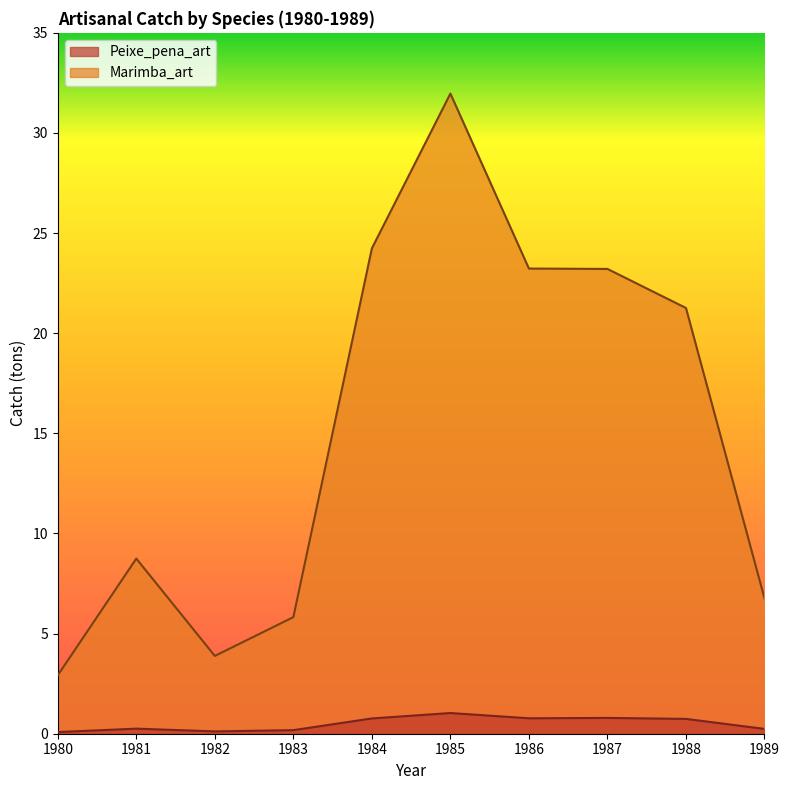

How many lines are shown in the chart?

2